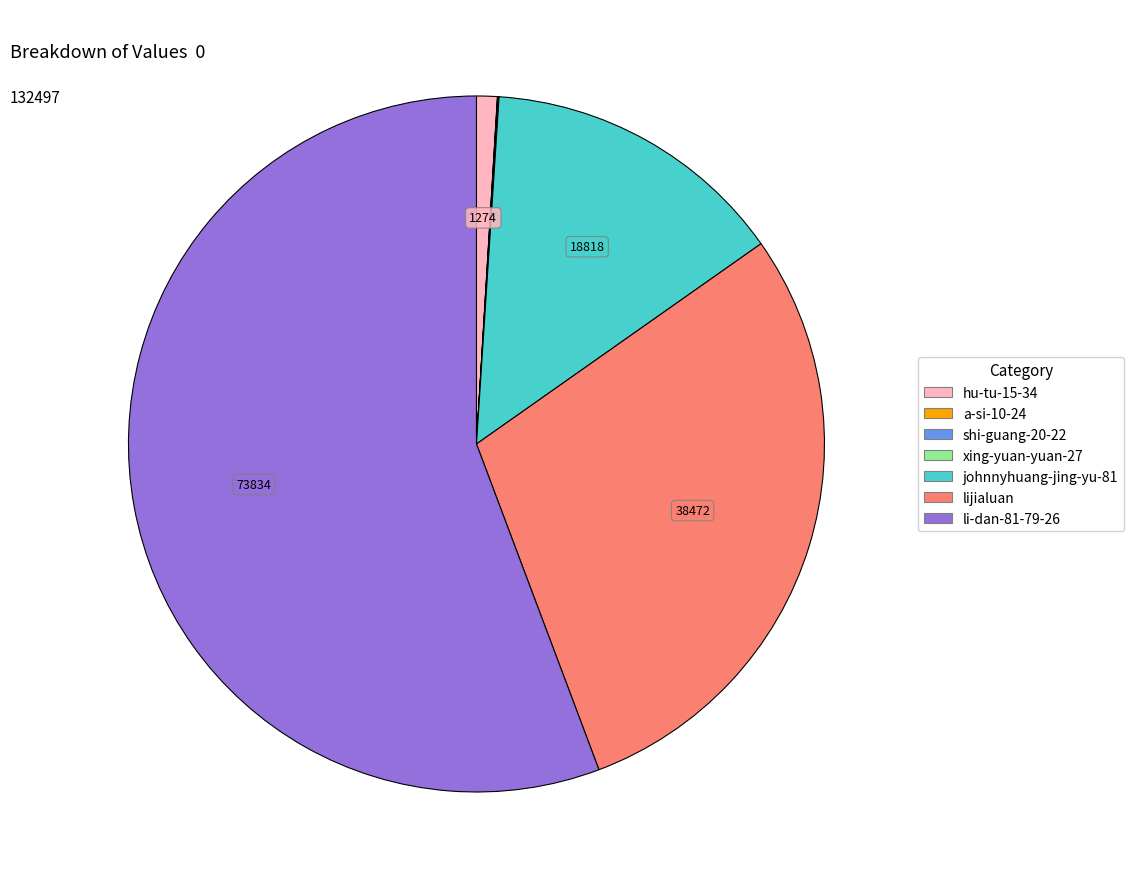

Which category has the biggest portion of the pie?

li-dan-81-79-26